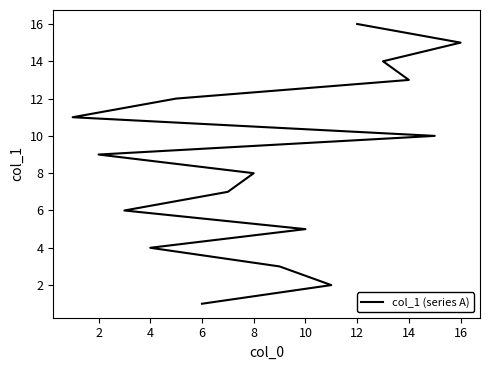

What is the difference between the maximum and minimum values?

15